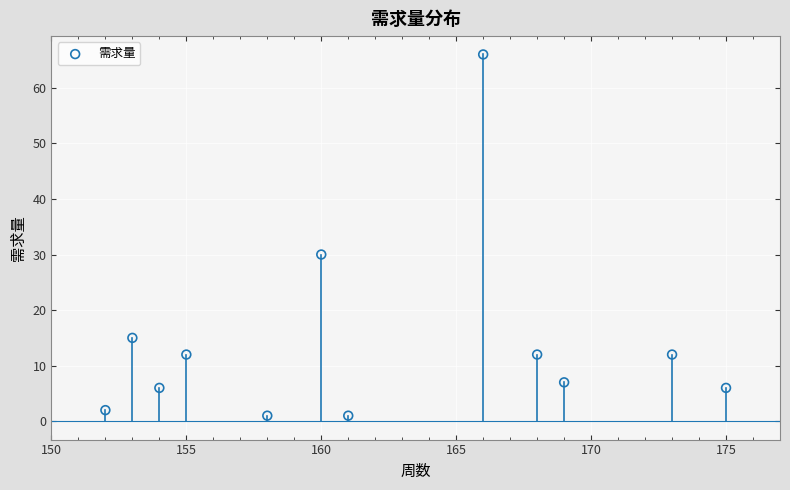

What Y value in the scatter plot is closest to 33?

30